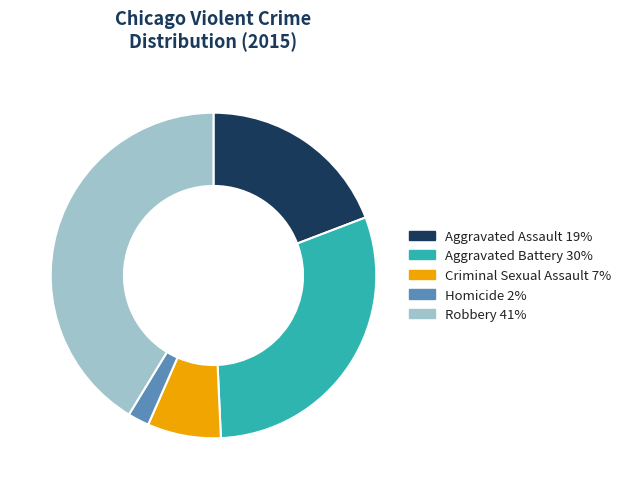

Rank the categories by value from lowest to highest.

Homicide, Criminal Sexual Assault, Aggravated Assault, Aggravated Battery, Robbery